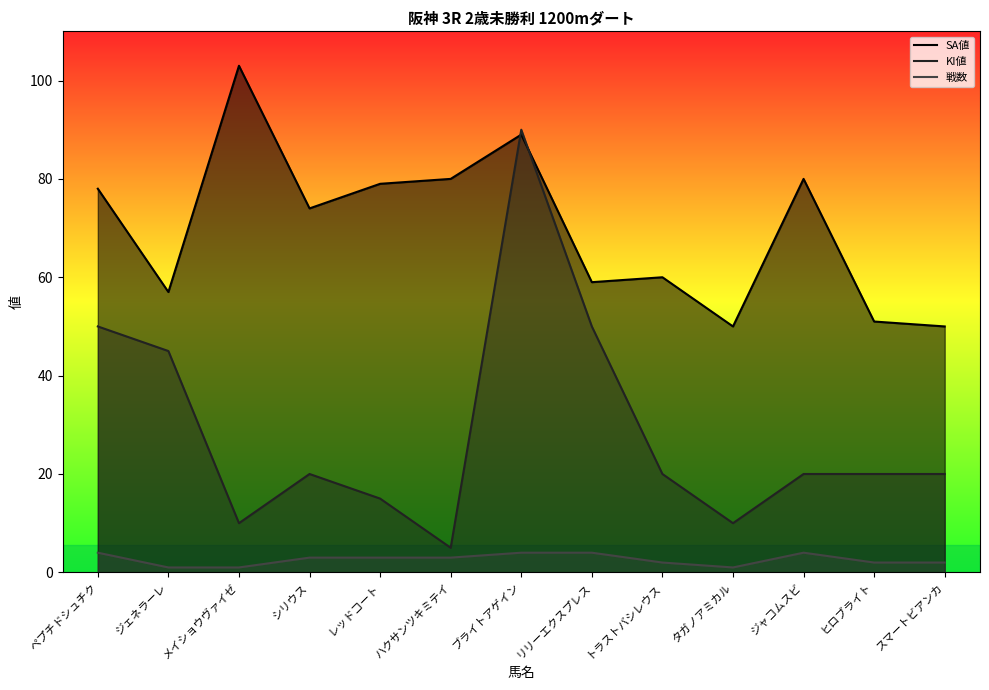

The SA値 series shows 50 at シリウス. True or false?

False